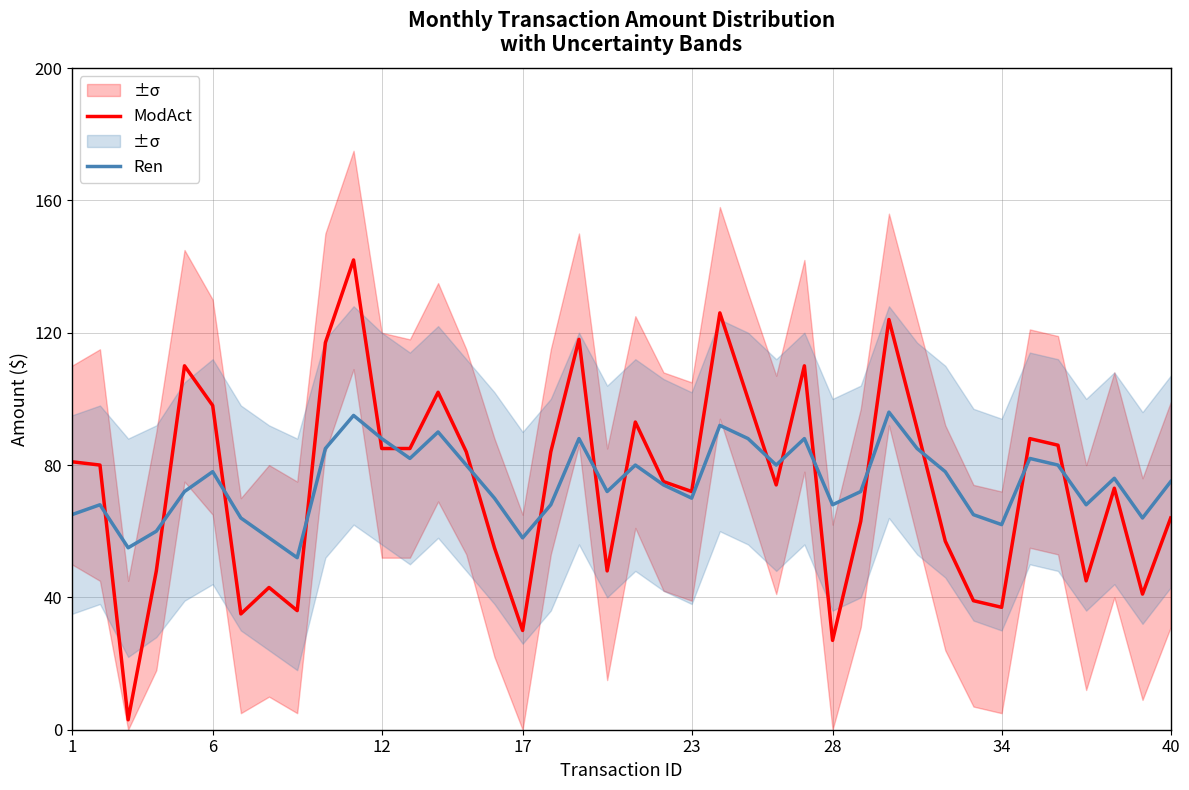

How many values in the ModAct series exceed 80?

19